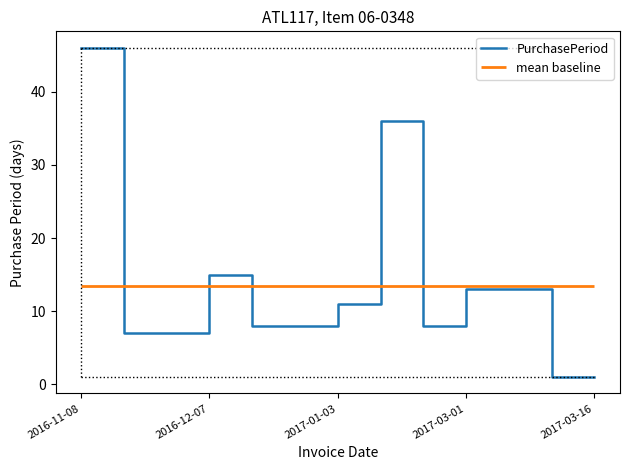

What is the highest value of the PurchasePeriod series?

46